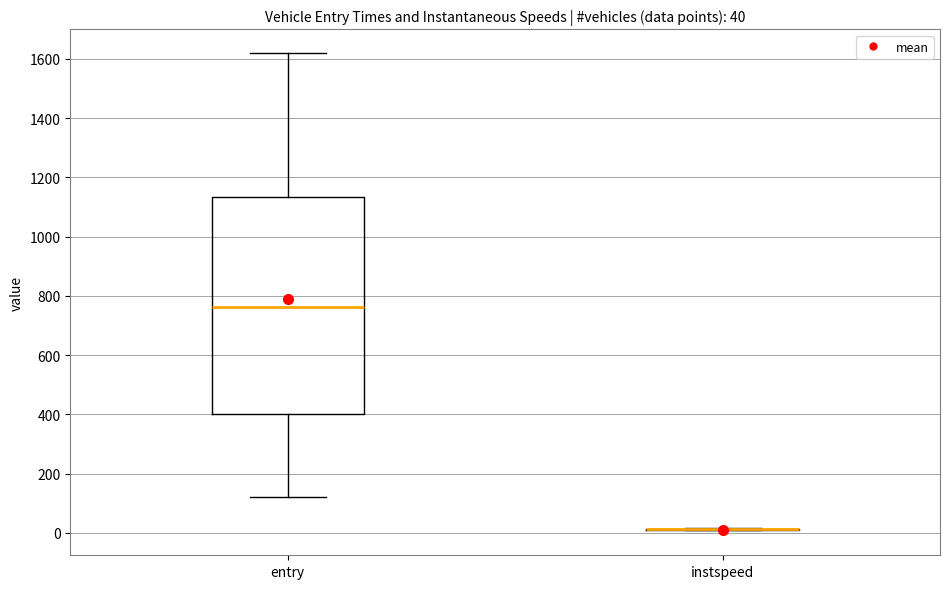

Comparing the boxes themselves (not the whiskers), which one is the tallest?

entry